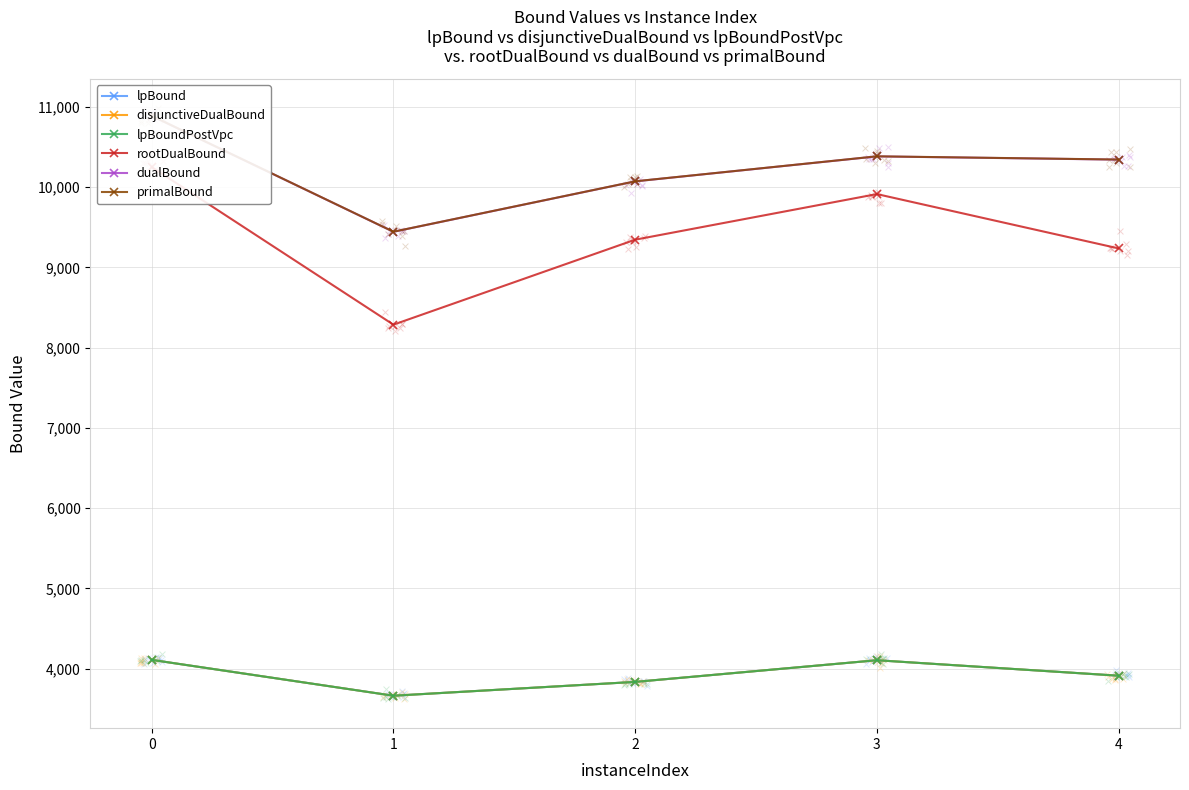

Which series contains the lowest Y value?

lpBound